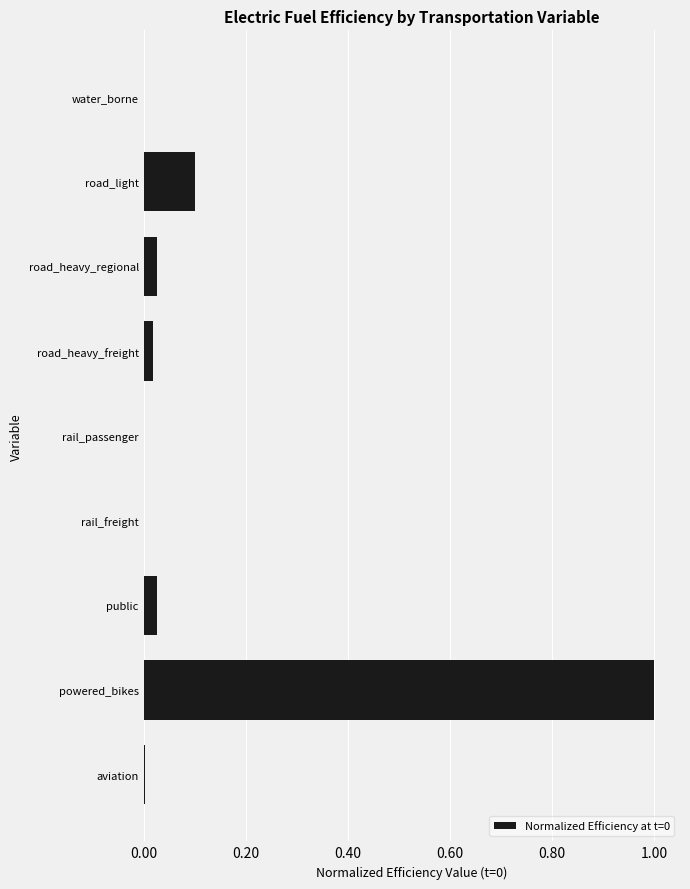

What is the maximum value shown in the chart?

1.0